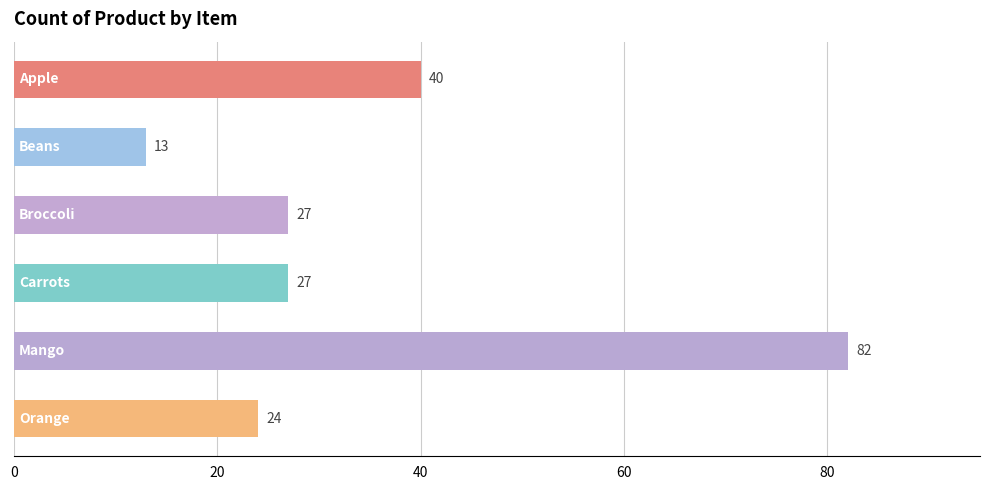

Reading bottom to top, what are all the values shown in this chart?

24	82	27	27	13	40